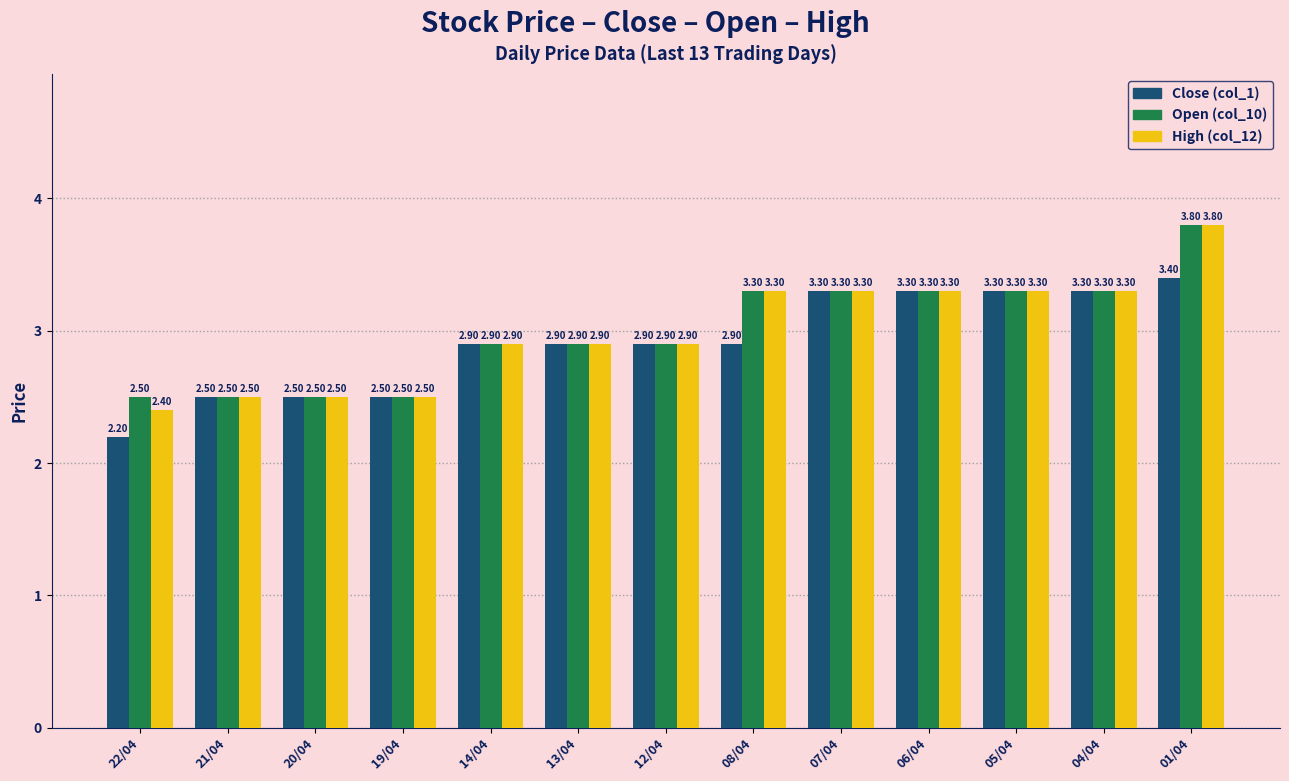

Which label corresponds to the largest value in the chart?

01/04